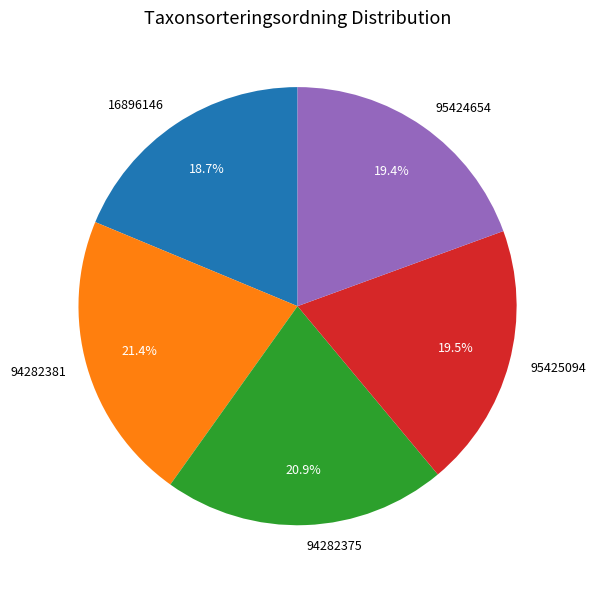

Is the sum of 95425094 and 95424654 greater than half?

No